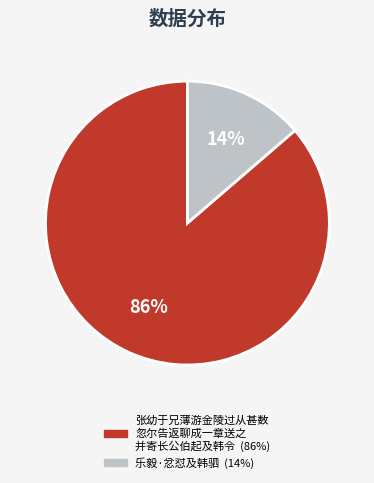

Is there a majority slice in this chart?

Yes